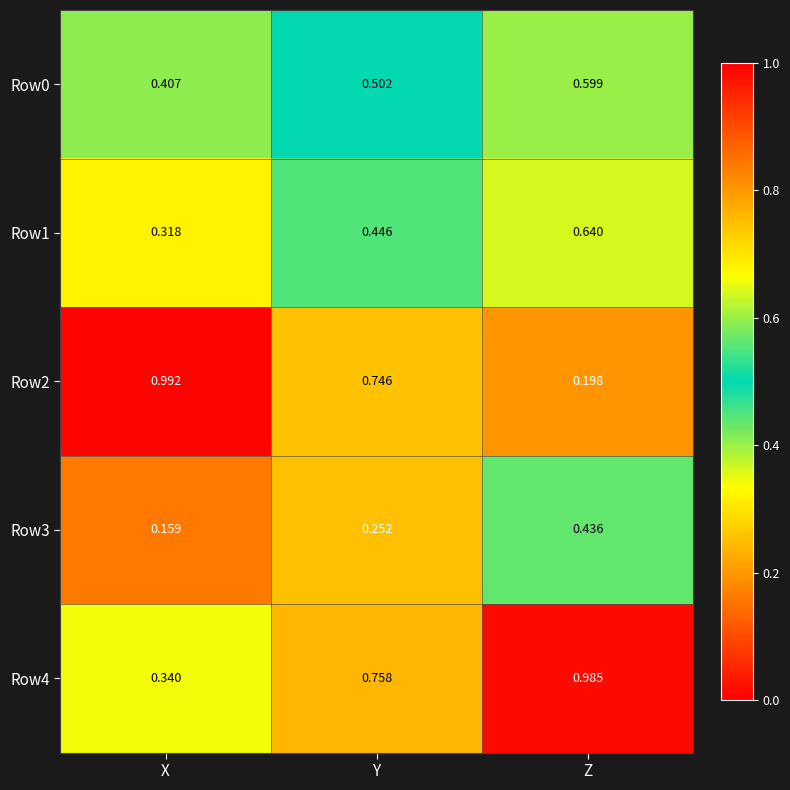

Rank the categories by Row3 value from highest to lowest.

Z, Y, X